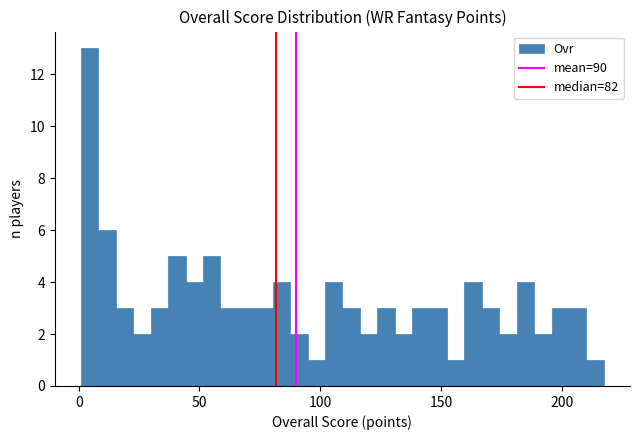

Around what value on the x-axis is the tallest bar? Give the approximate position of its centre, as read against the axis.

5